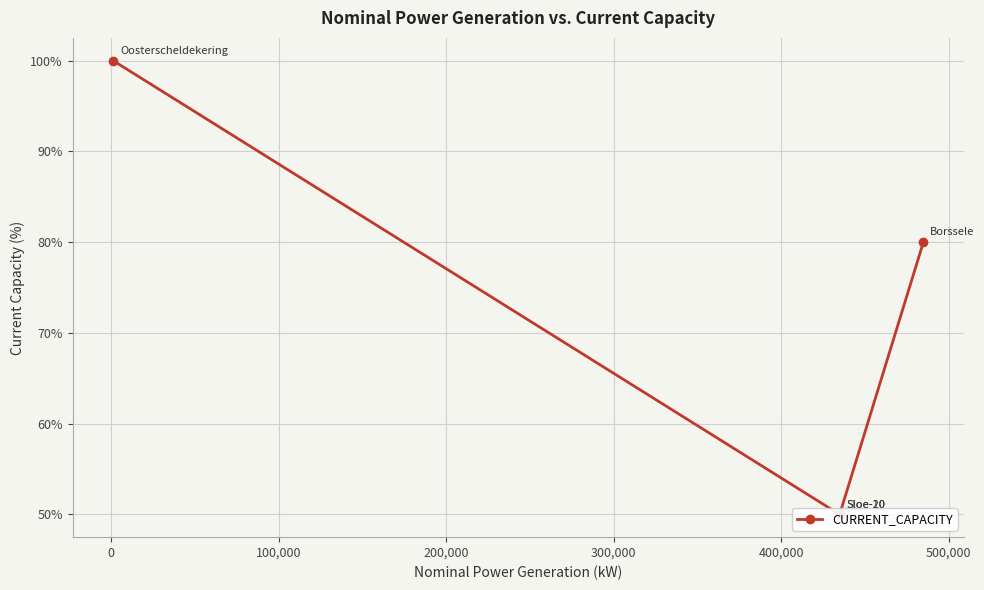

How many distinct data groups are displayed?

1